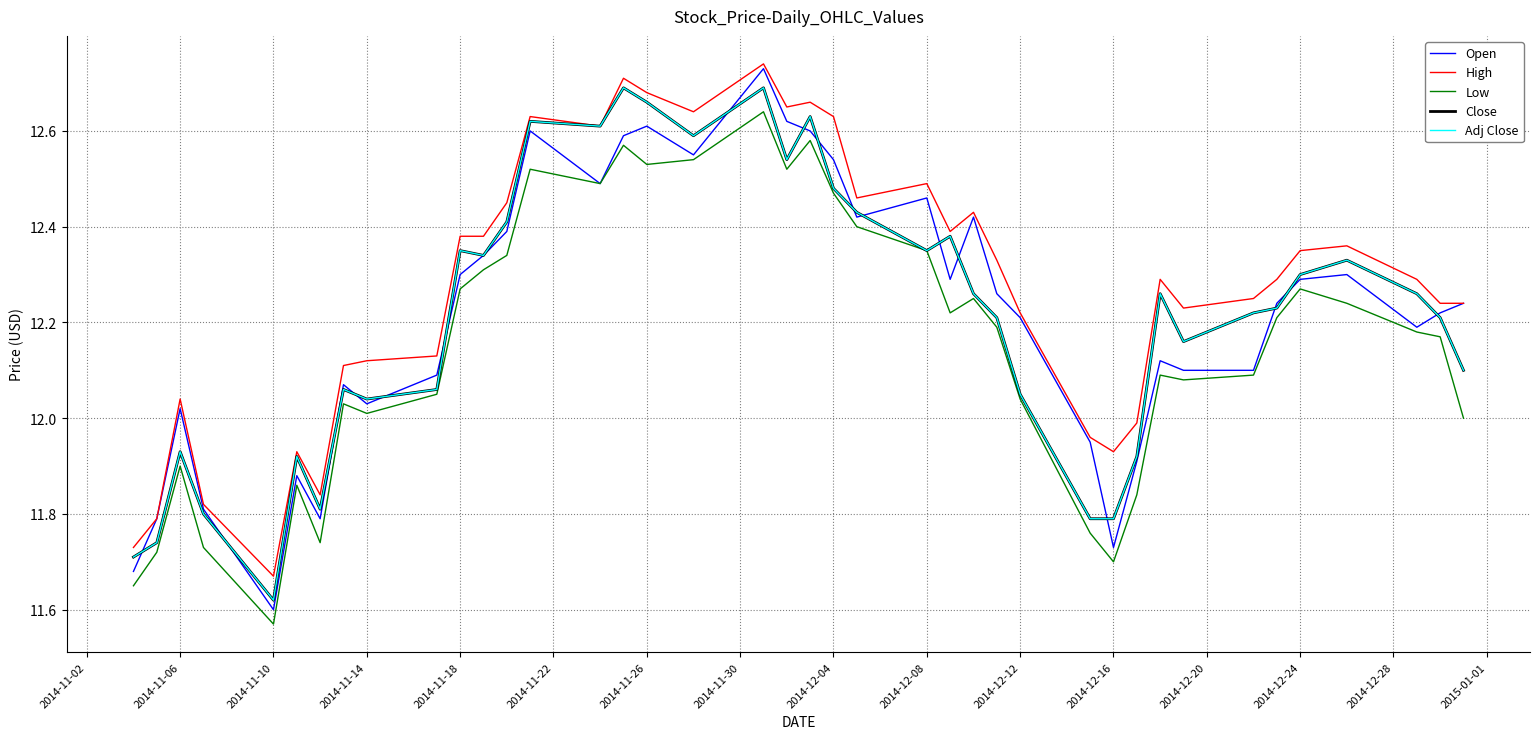

What is the difference between the maximum and second lowest values in the Close series?

1.0